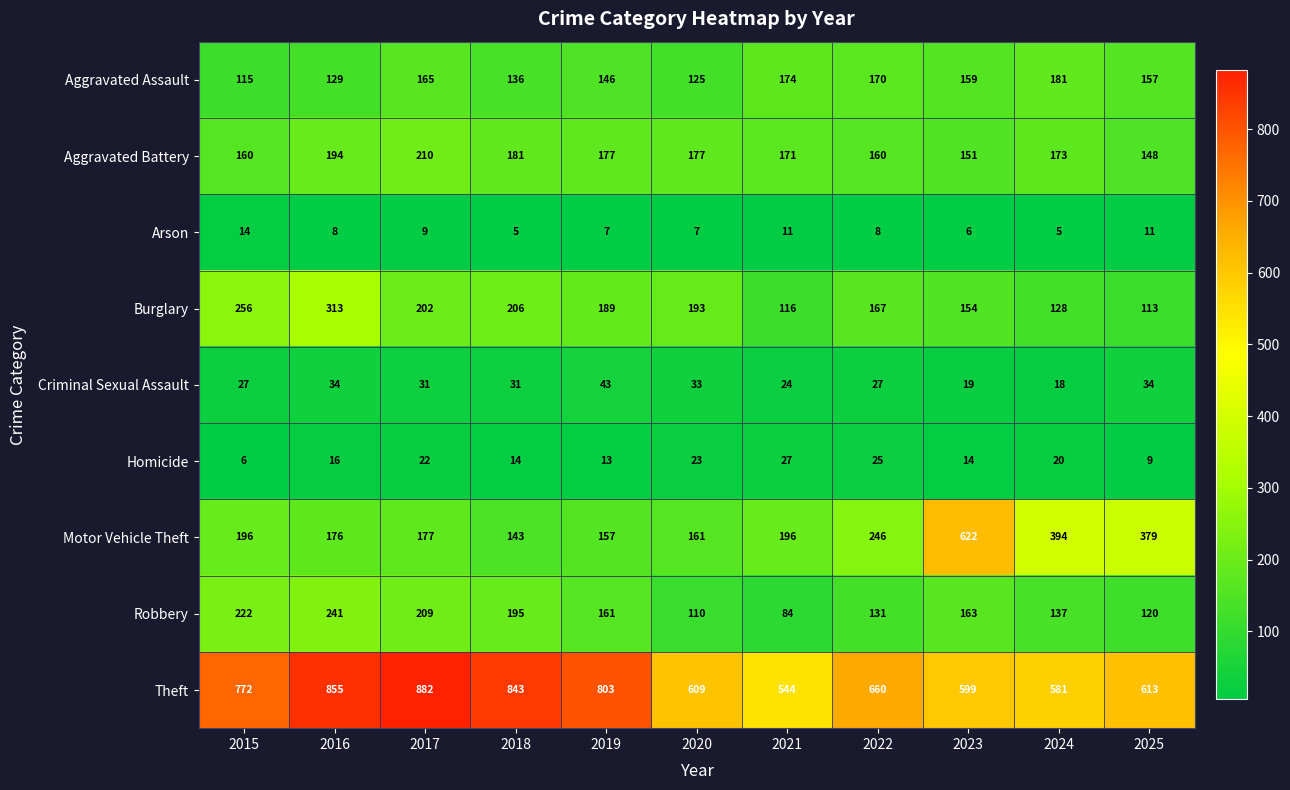

Between 2020 and 2021, which series saw the biggest shift?

Burglary